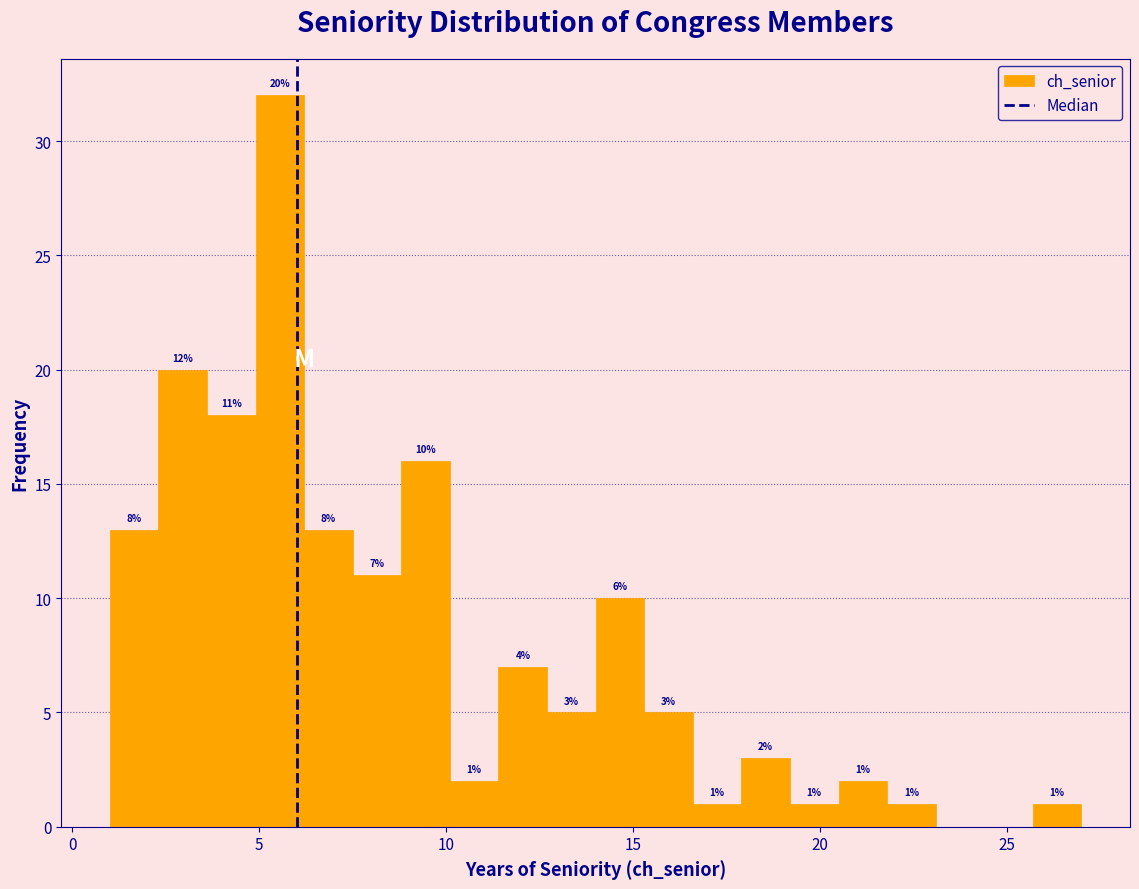

Read against the x-axis, roughly where is the centre of the tallest bar?

5.5